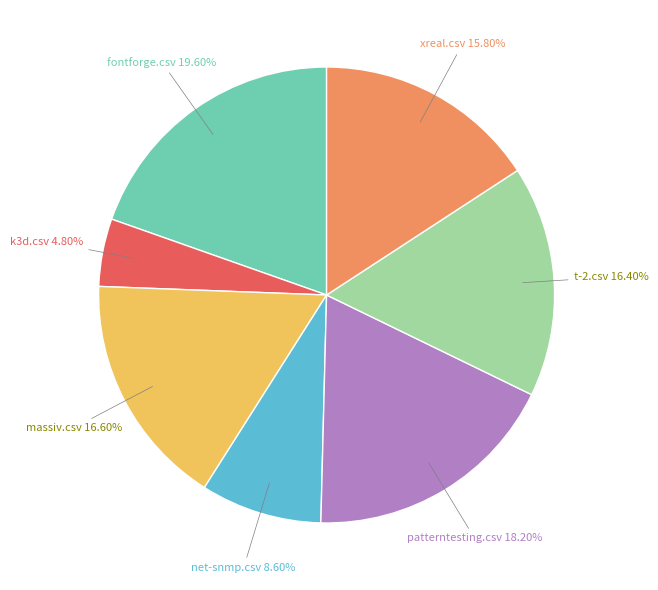

Is there a majority slice in this chart?

No